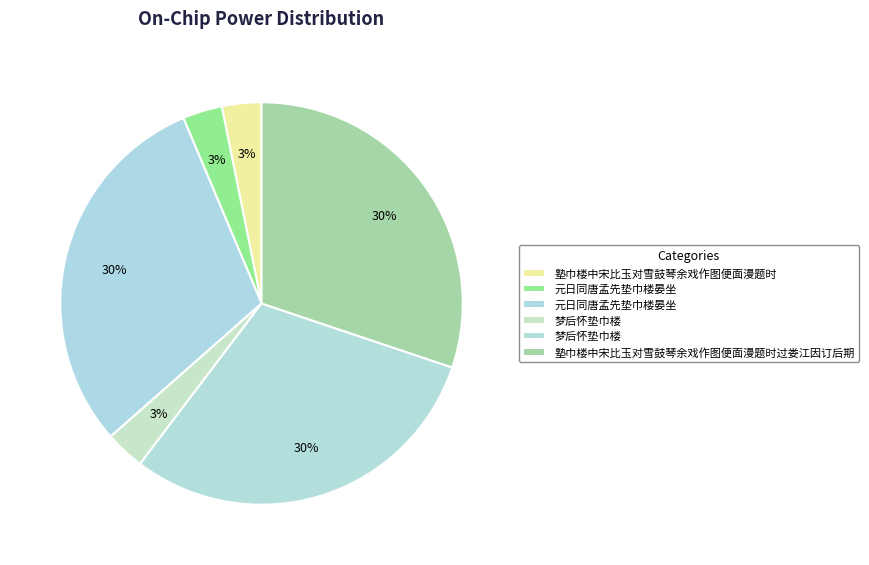

Does any single category account for the majority?

No